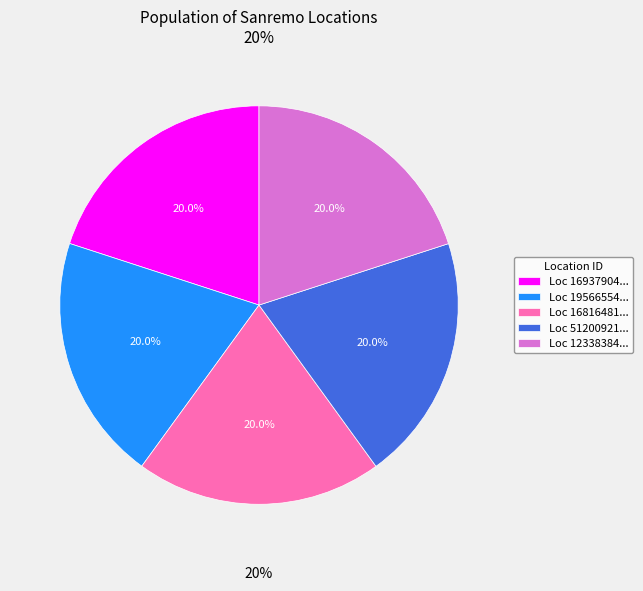

Rank the categories by value from highest to lowest.

123383840, 51200921, 16816481, 16937904, 19566554